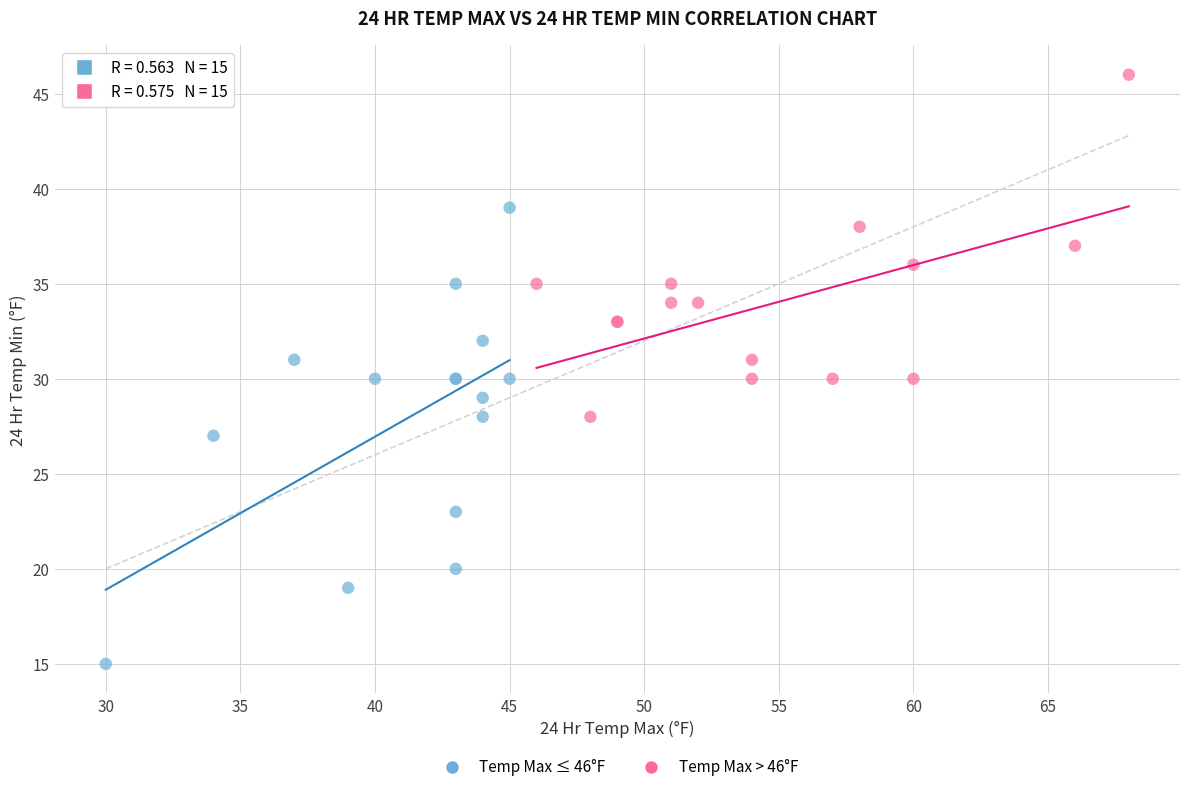

Which series contains the lowest Y value?

Temp Max ≤ 46°F